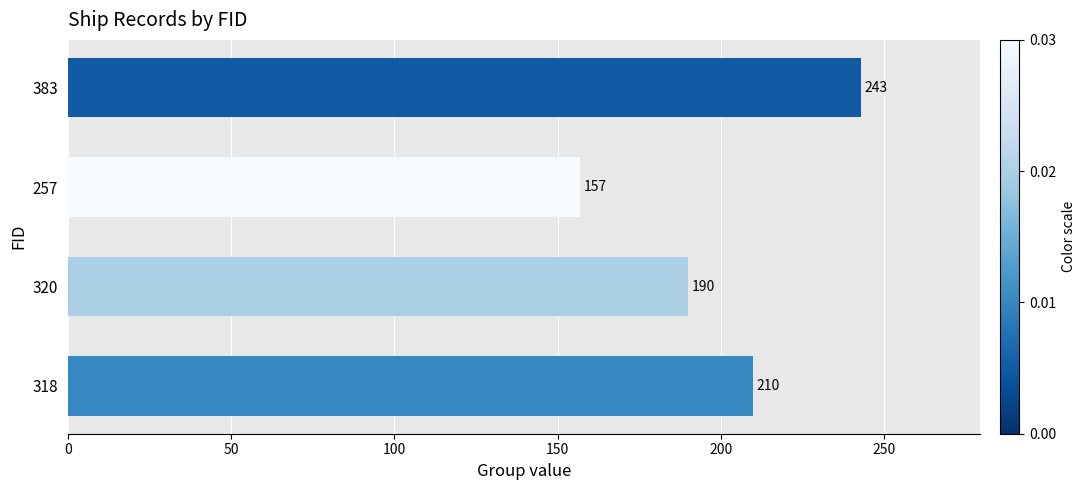

Are the bars grouped side by side (vs. stacked)?

No